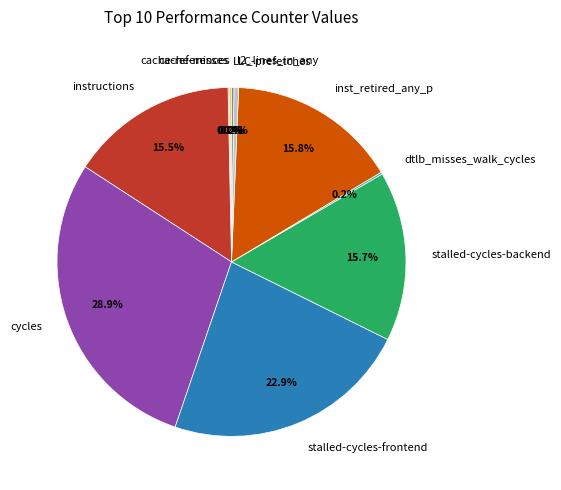

Does any single category account for the majority?

No